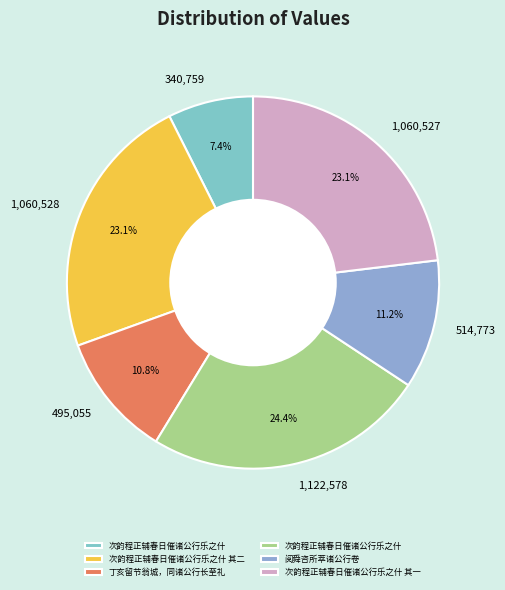

Is there a majority slice in this chart?

No